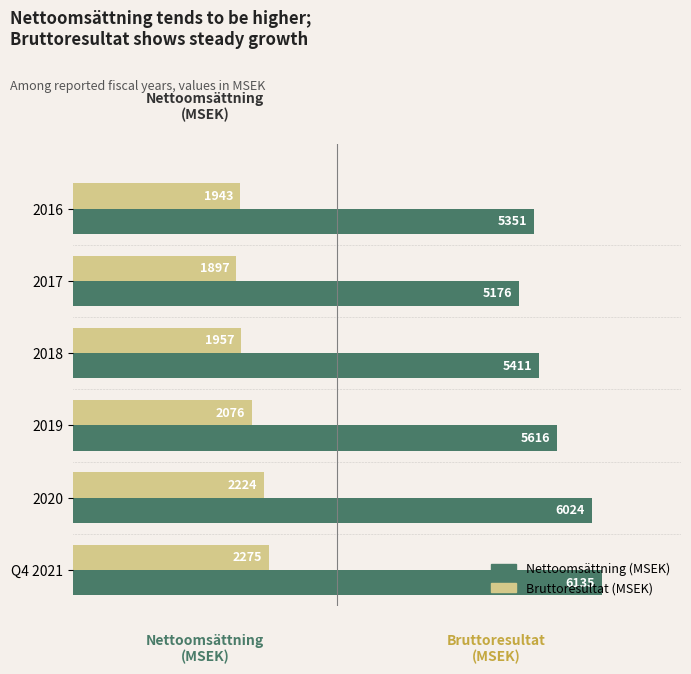

What is the total value across all series at Q4 2021?

8410